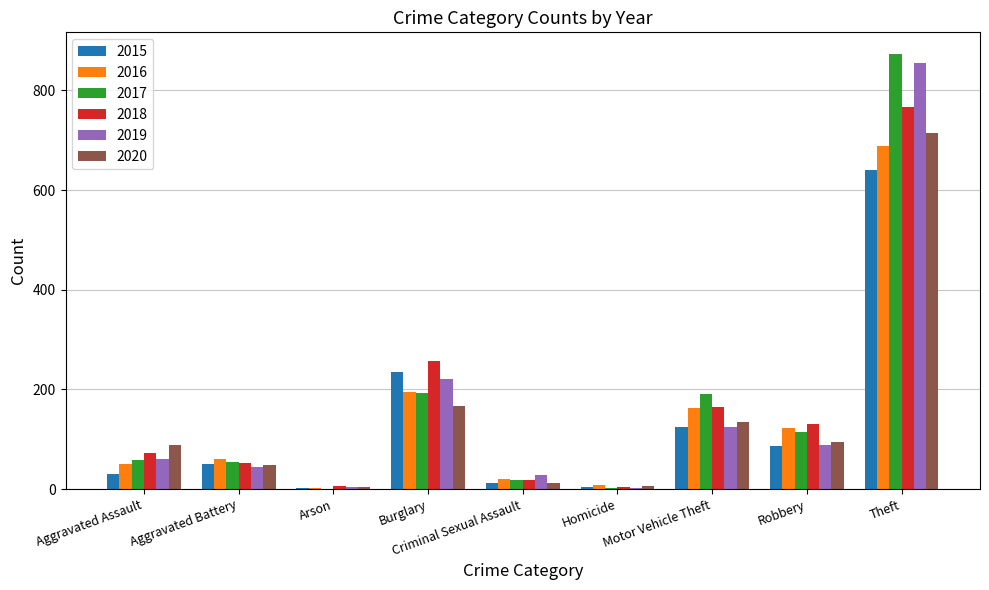

What are all the series names shown in the legend?

2015, 2016, 2017, 2018, 2019, 2020